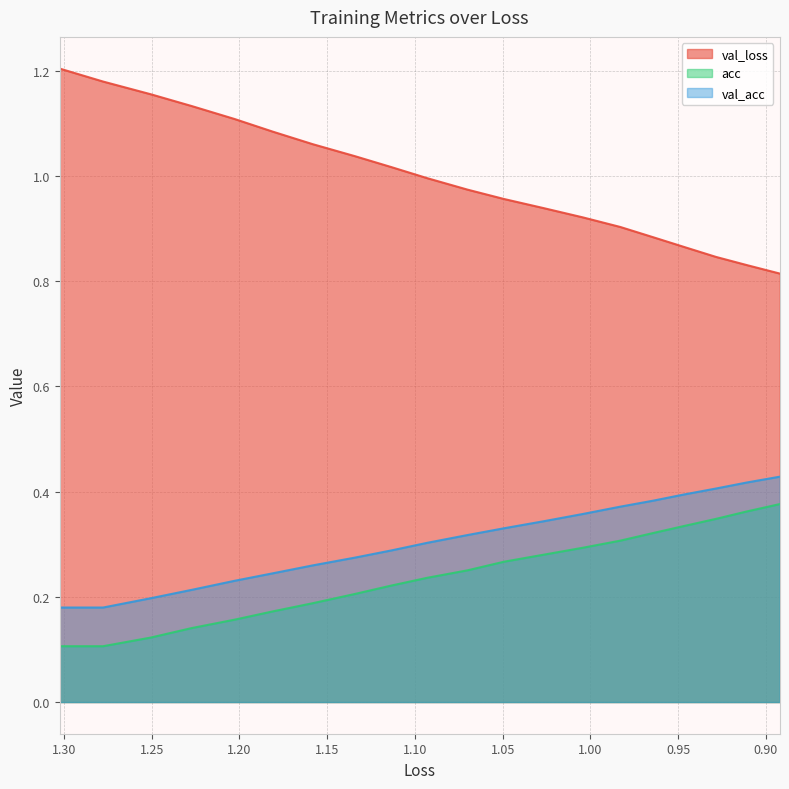

Is it true that val_loss equals 1.6 at 1.35?

False